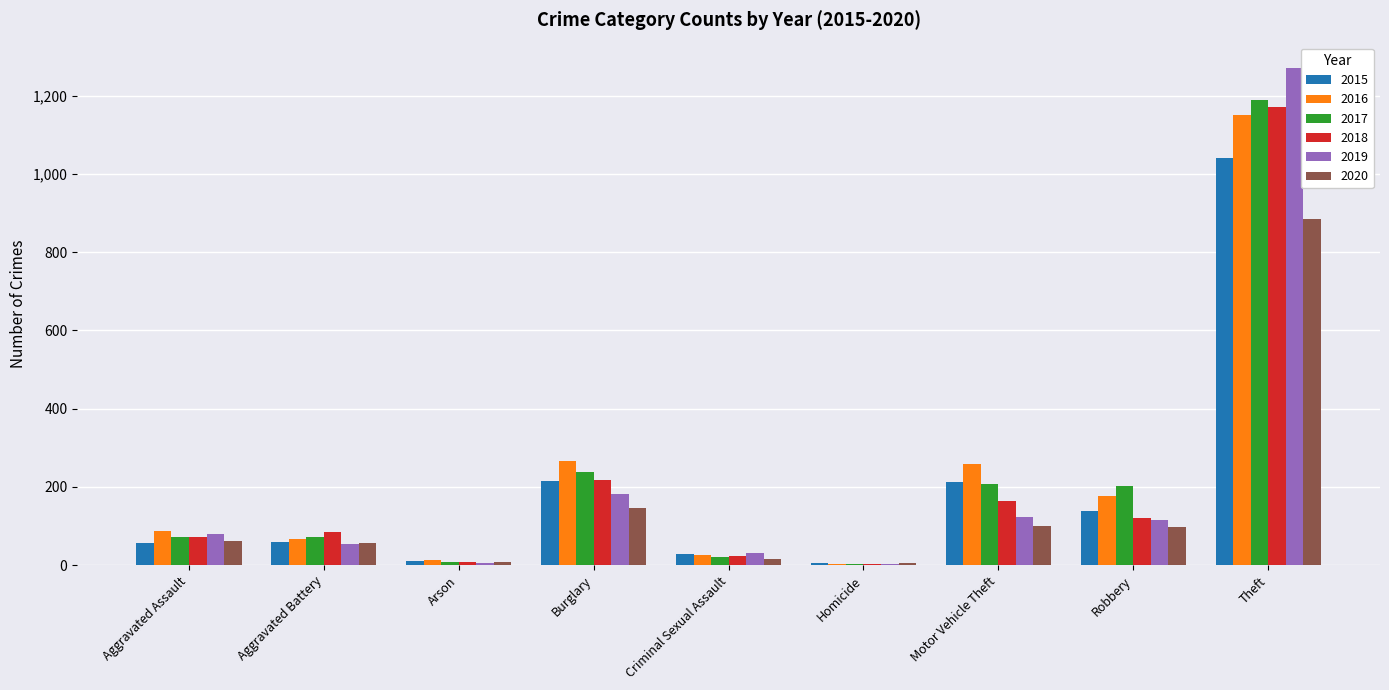

The value of 2018 at Motor Vehicle Theft is 163. True or false?

True